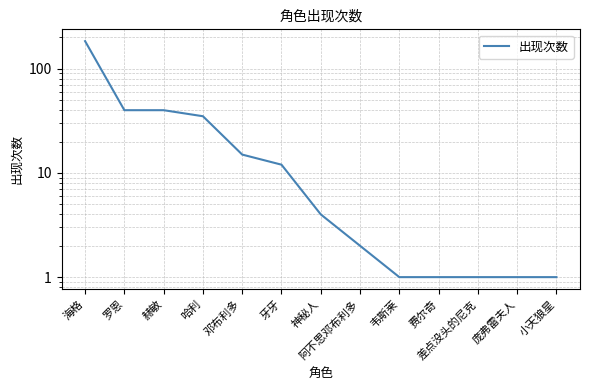

Which label corresponds to the largest value in the chart?

海格